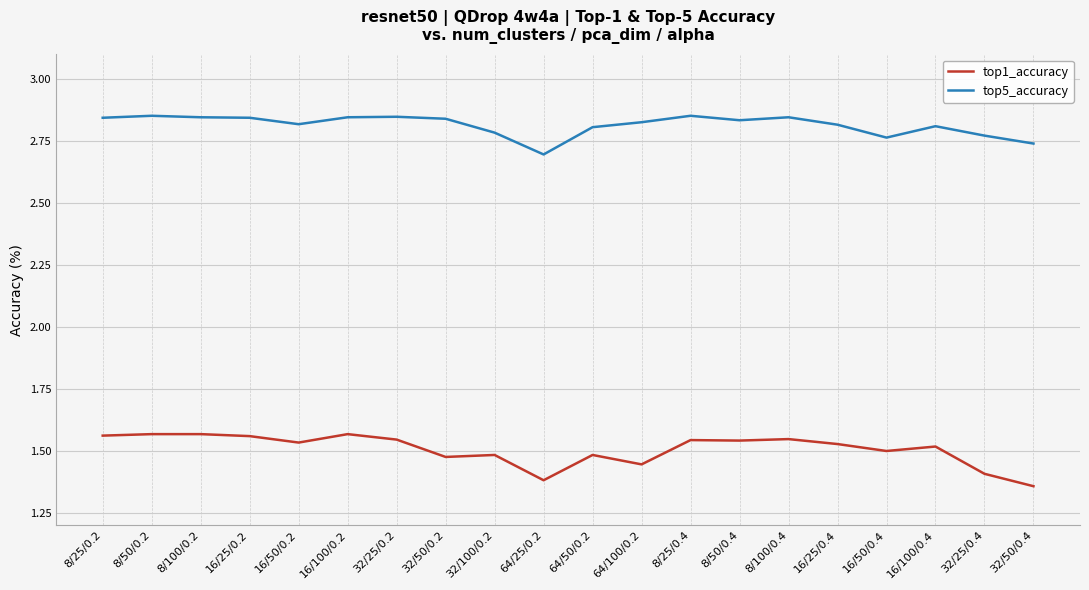

At which label is top1_accuracy closest to 1?

32/50/0.4